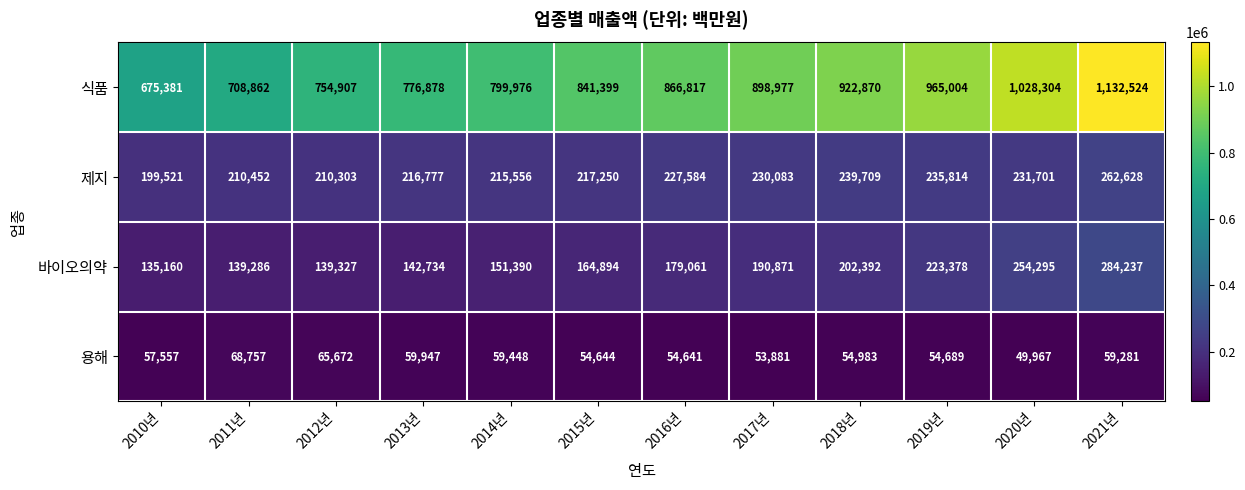

At which category is the sum across all series the highest?

2021년